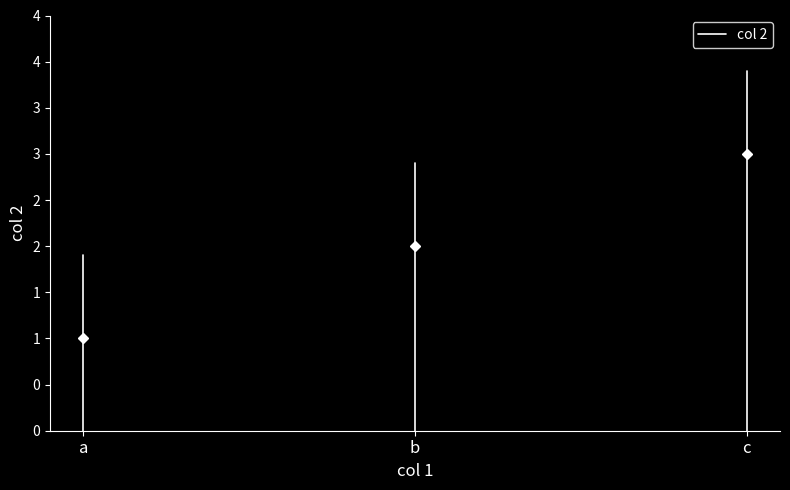

Which category has the lowest value across all series?

a